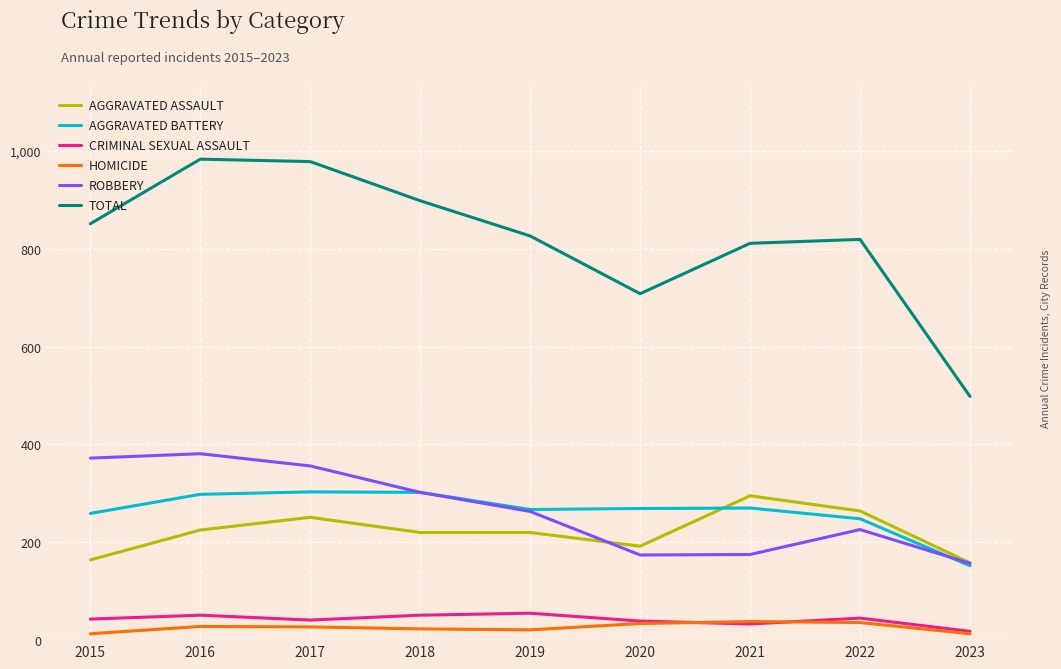

What is the greatest value displayed?

983